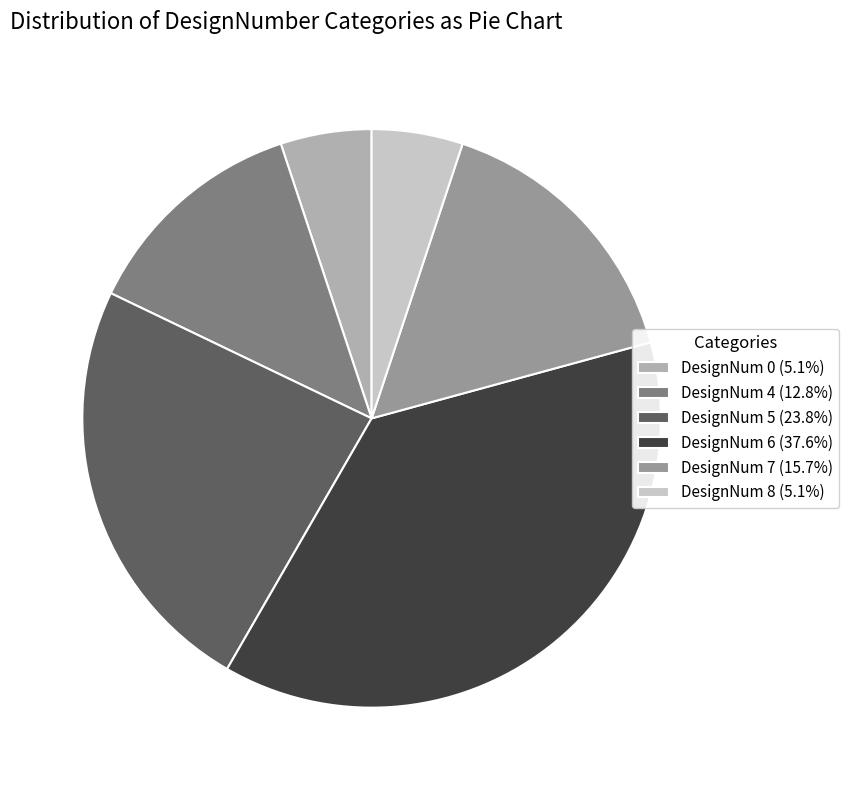

Count the number of slices in the pie.

6